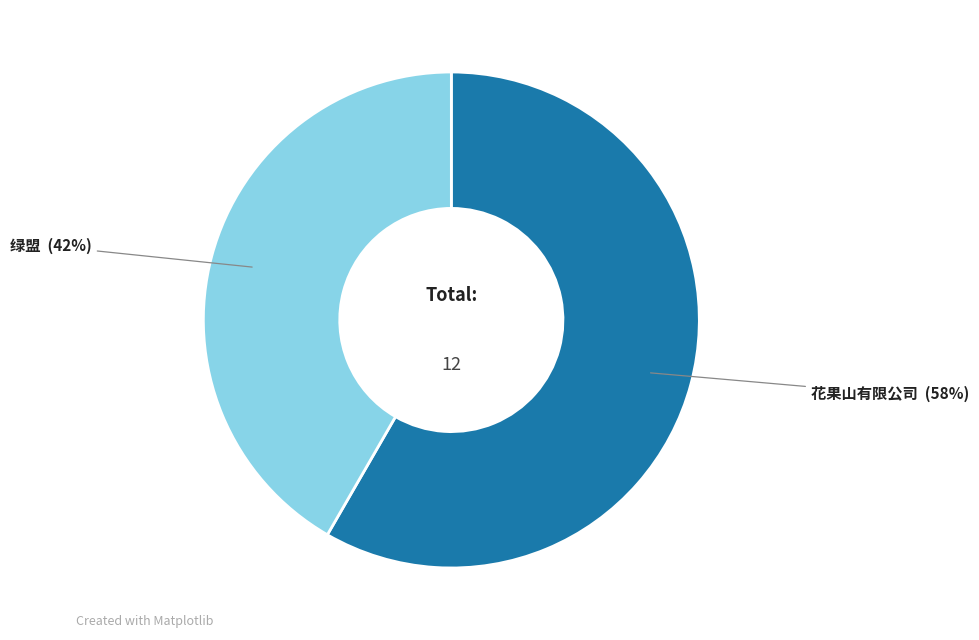

Does any single category account for the majority?

Yes